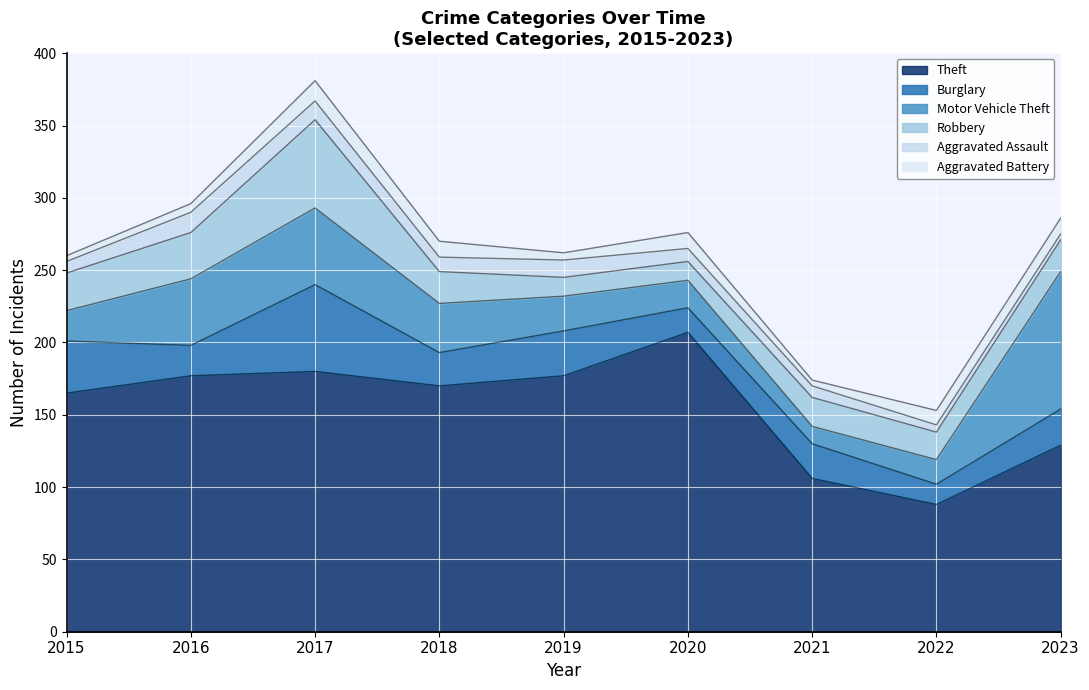

Is it true that Aggravated Battery equals 4 at 2016?

False